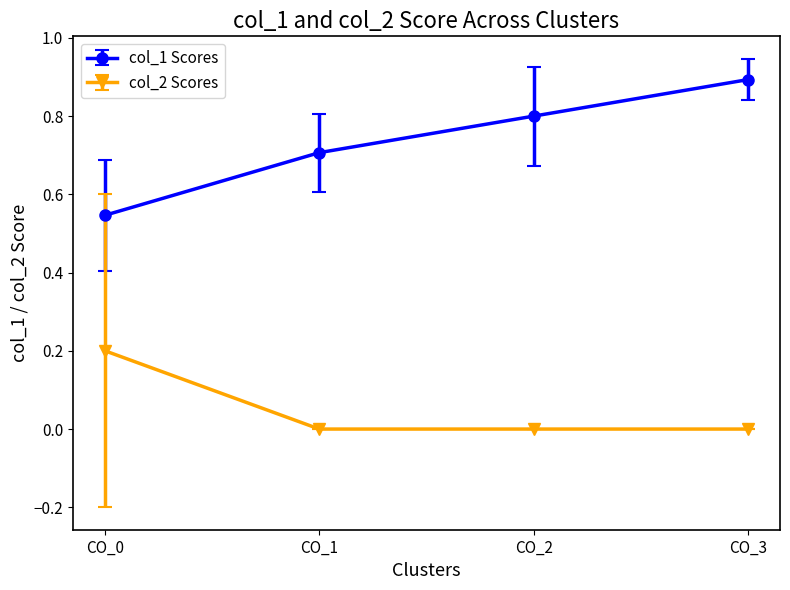

List the series in order of their overall mean, lowest first.

col_2 Scores, col_1 Scores